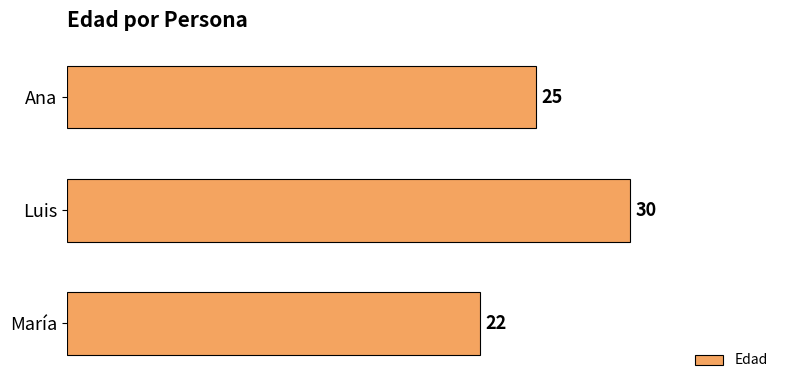

What is the difference between the maximum and minimum values?

8